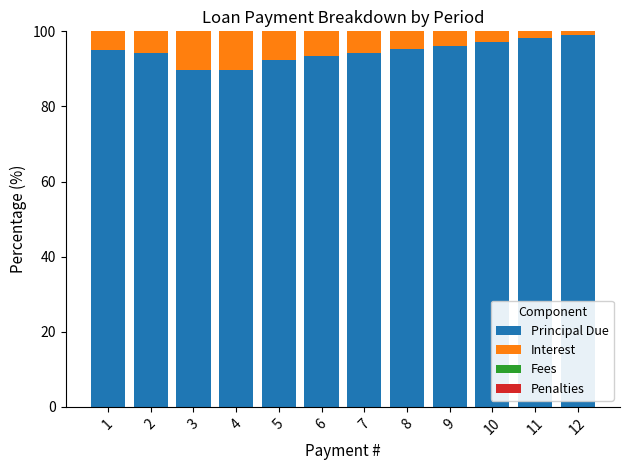

What is the total value across all series at 8?

100.0